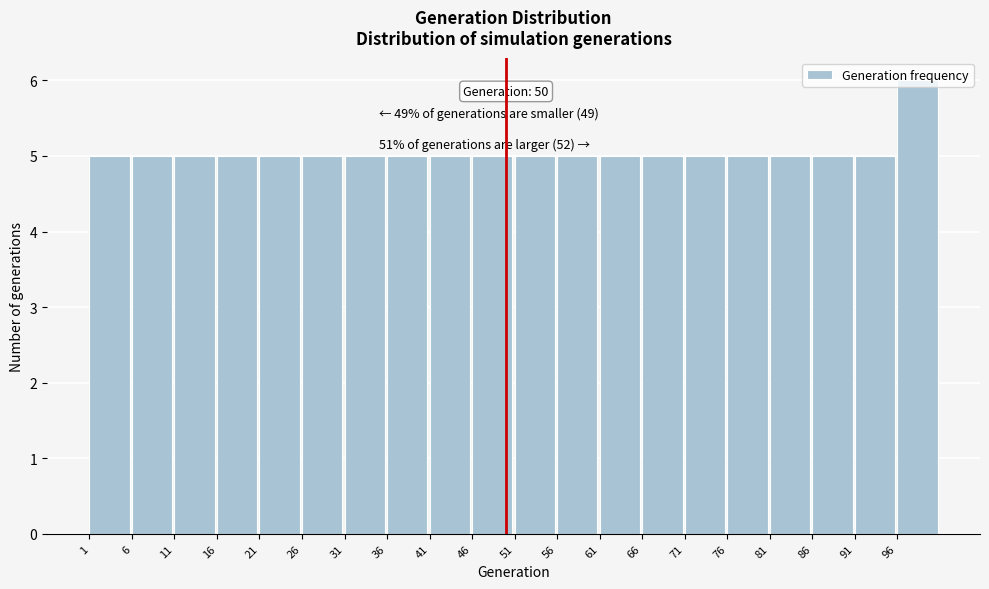

Over which range of the x-axis is the bar tallest?

96 to 101